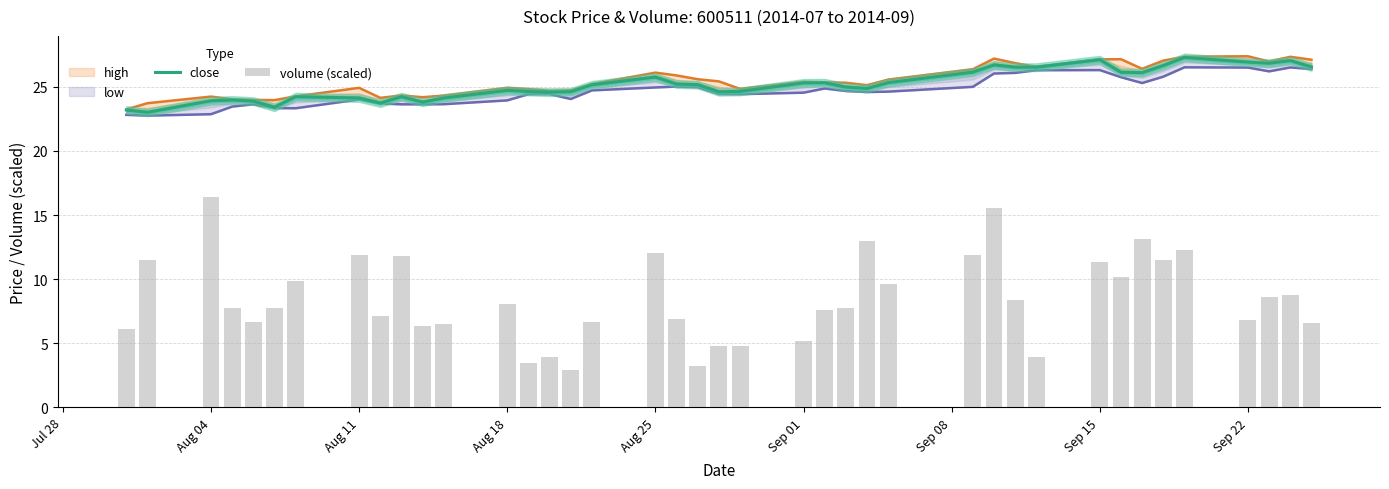

How many categories are shown in the chart?

40